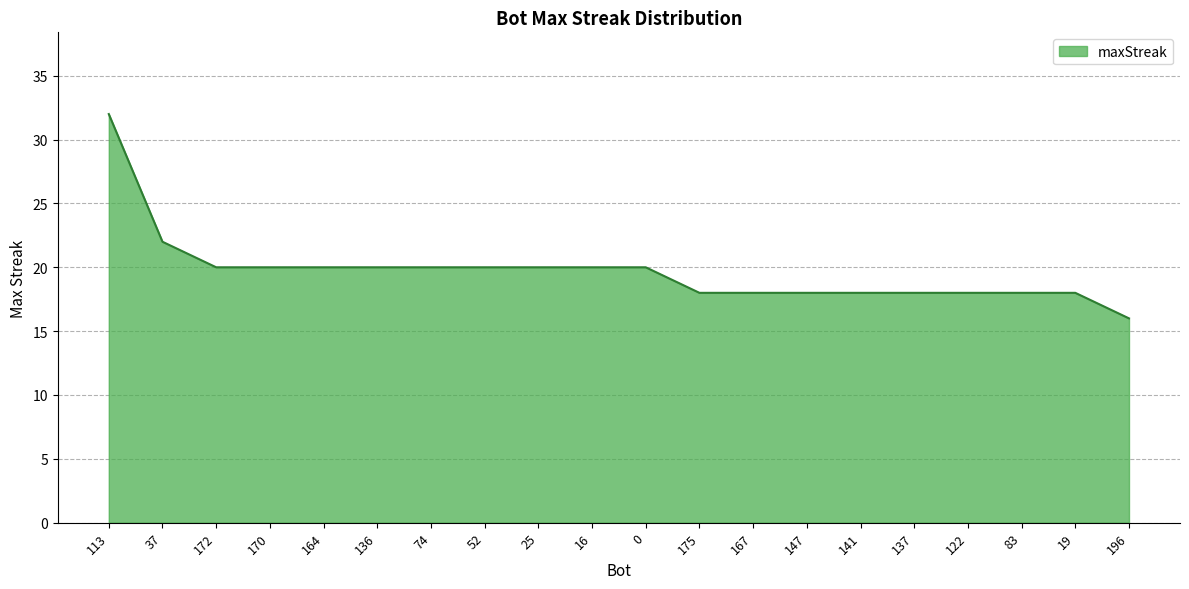

Reading left to right, list all the values displayed in this chart.

113=32	37=22	172=20	170=20	164=20	136=20	74=20	52=20	25=20	16=20	0=20	175=18	167=18	147=18	141=18	137=18	122=18	83=18	19=18	196=16